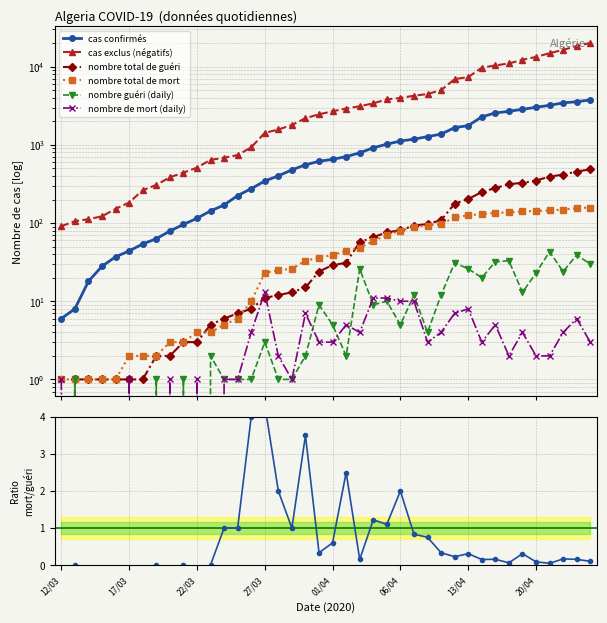

Which series has the largest total across all categories?

cas exclus (négatifs)